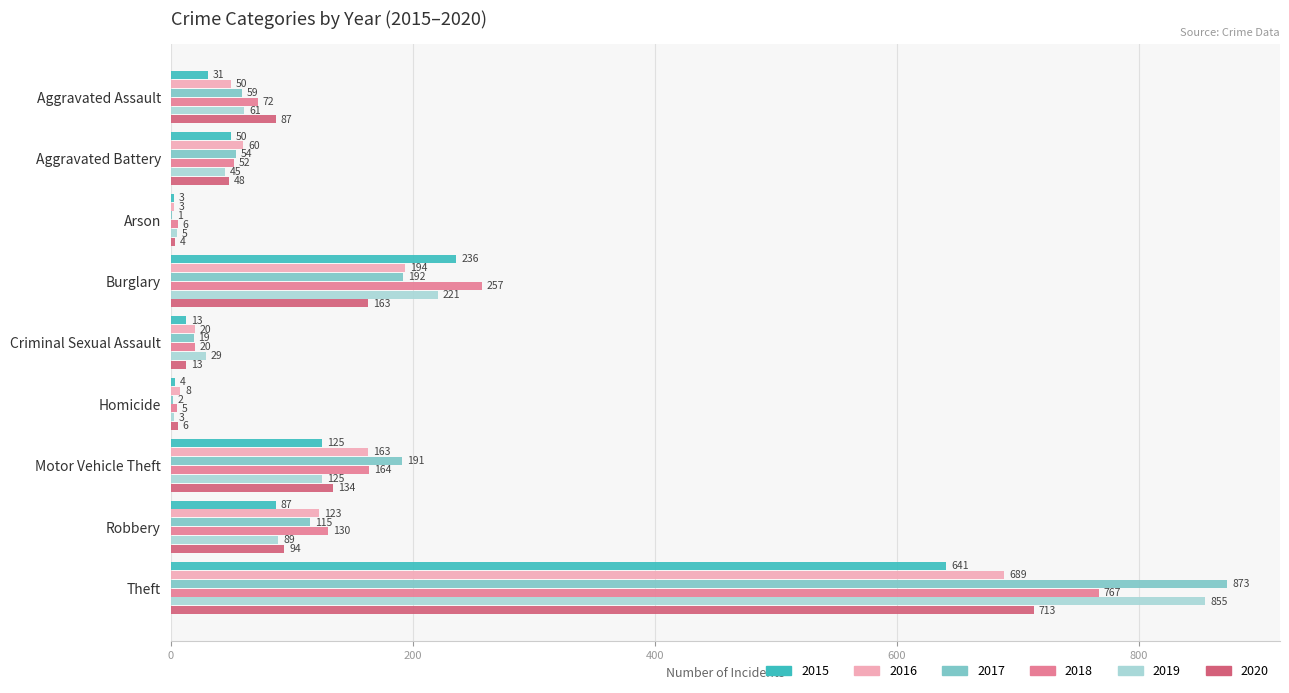

Between Arson and Burglary, which series saw the biggest shift?

2018